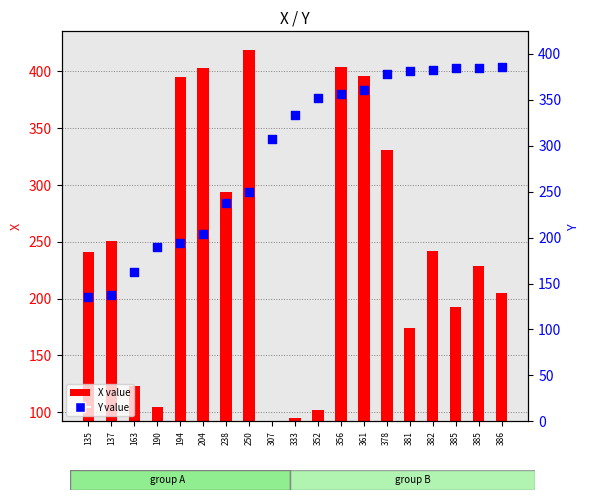

Which series has the widest spread of Y values?

X value